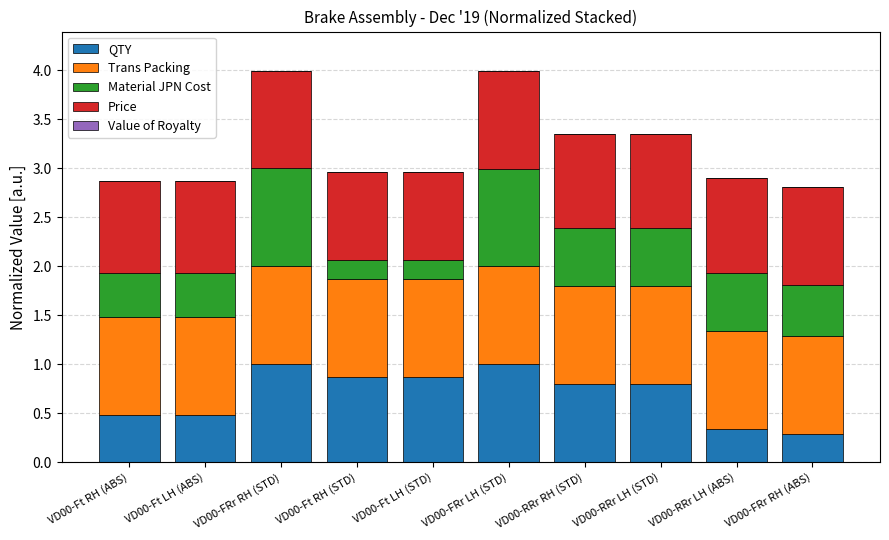

What is the minimum value for QTY?

0.3